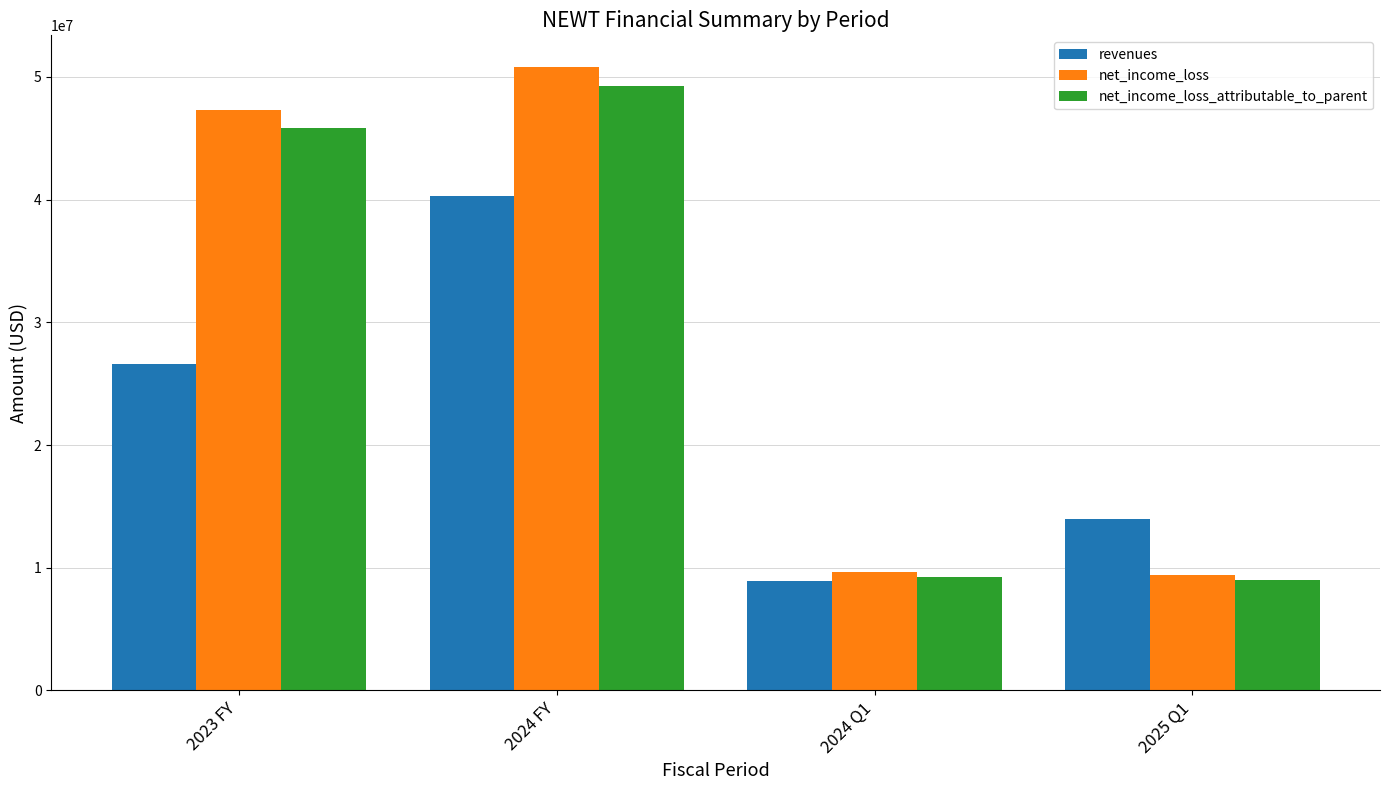

At which category is the sum across all series the highest?

2024 FY